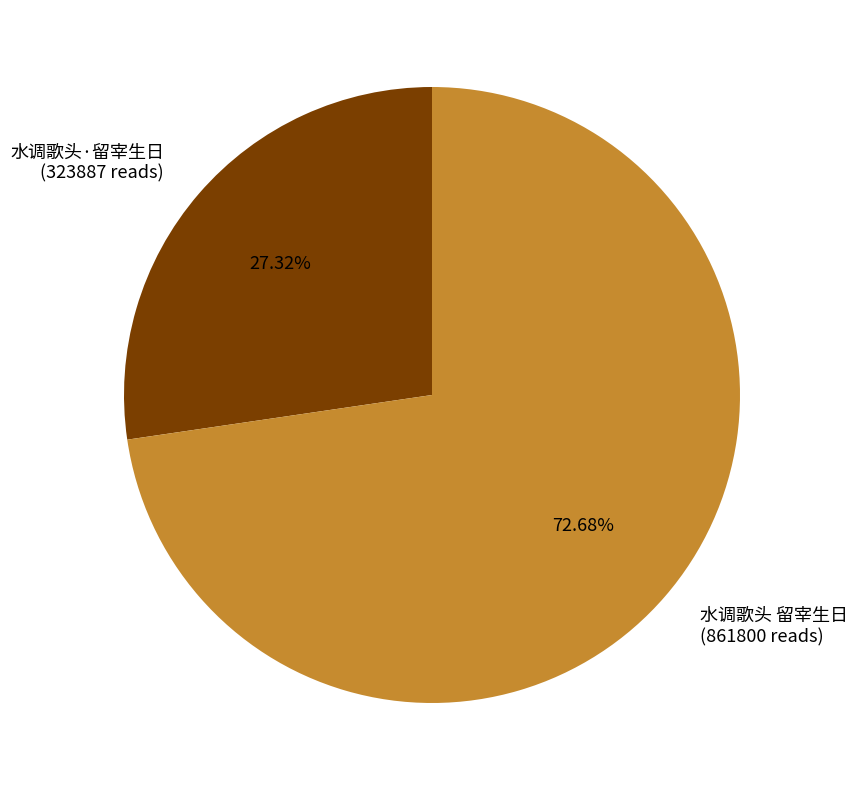

Which category has the smallest portion of the pie?

水调歌头·留宰生日